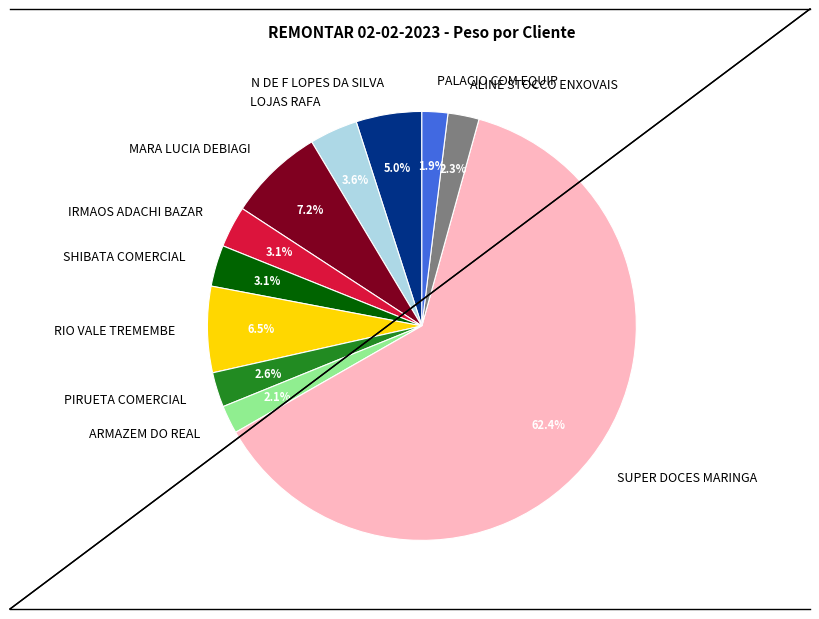

Which has a higher value, SHIBATA COMERCIAL or RIO VALE TREMEMBE?

RIO VALE TREMEMBE